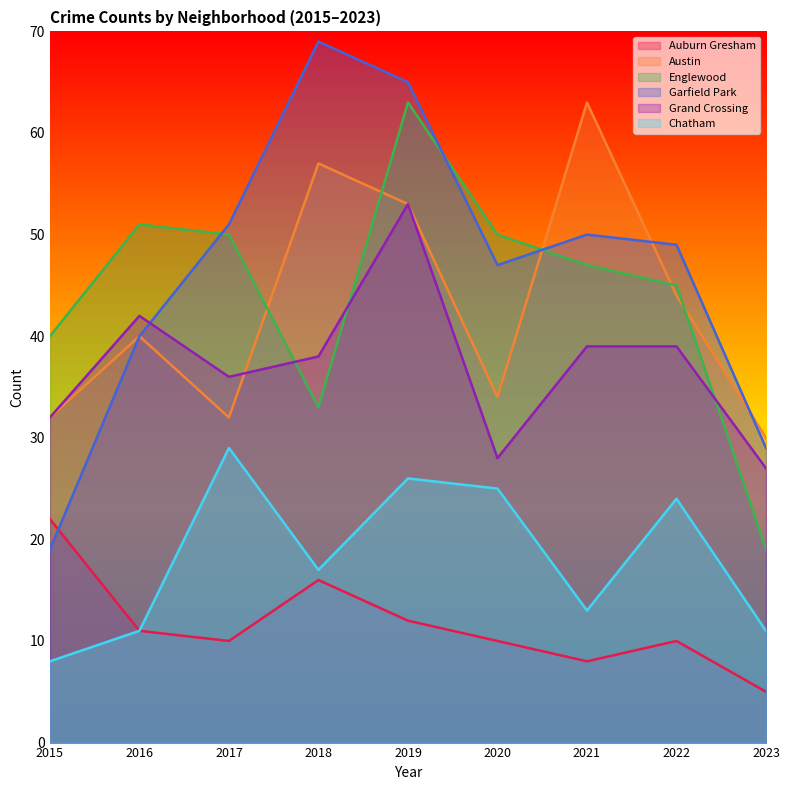

What is the value of the Garfield Park point at the 2nd from the left?

40